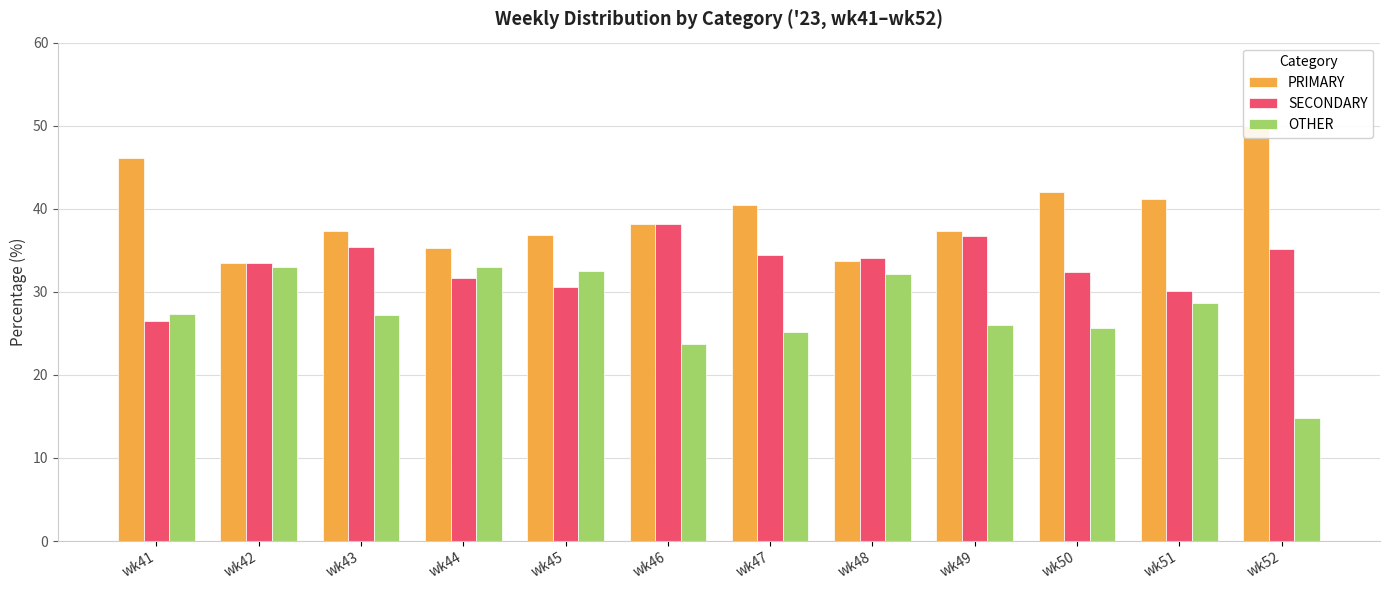

What is the total value across all series at wk43?

100.0